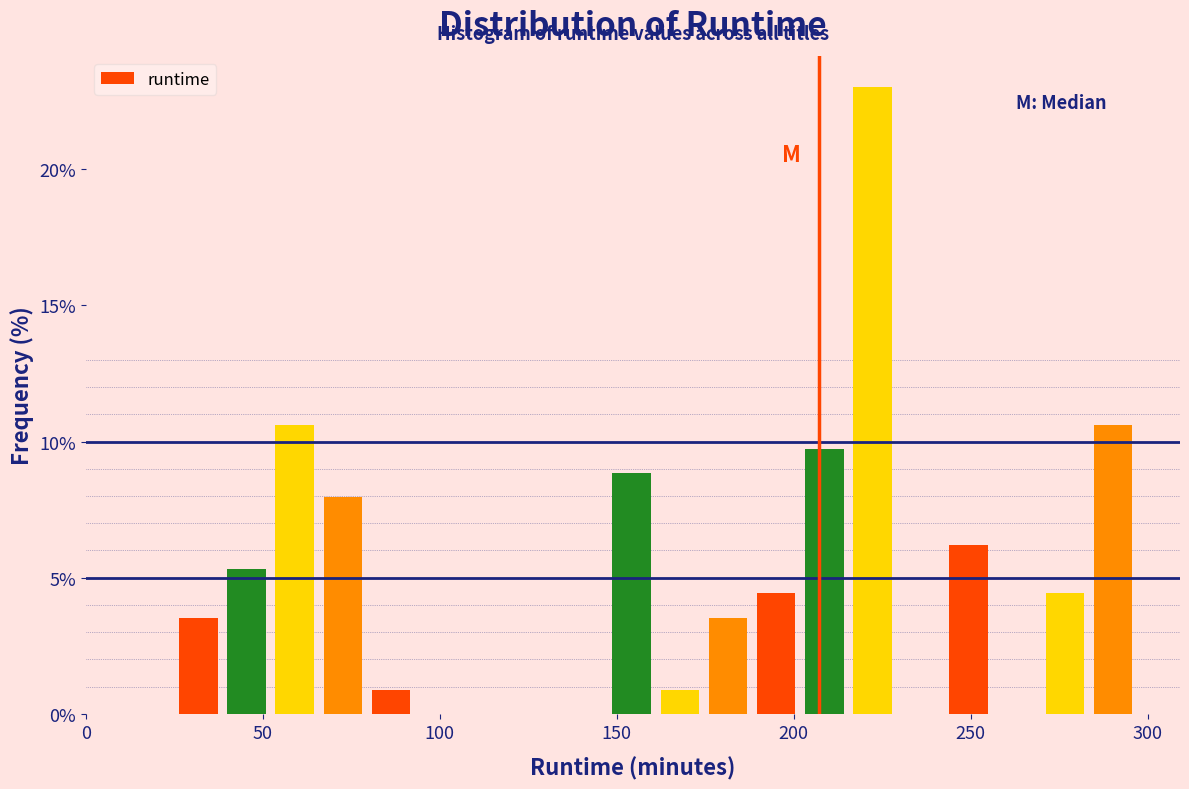

Around what value on the x-axis is the tallest bar? Give the approximate position of its centre, as read against the axis.

220